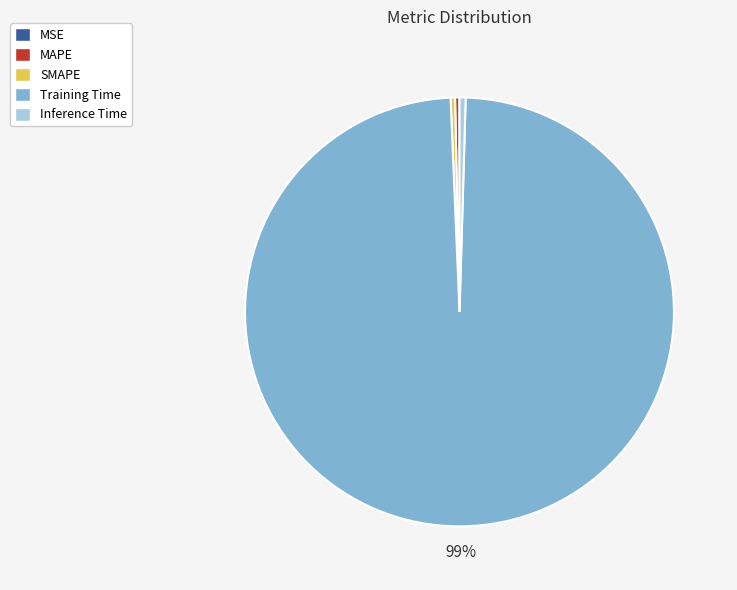

True or false: MAPE accounts for 8% of the total.

False